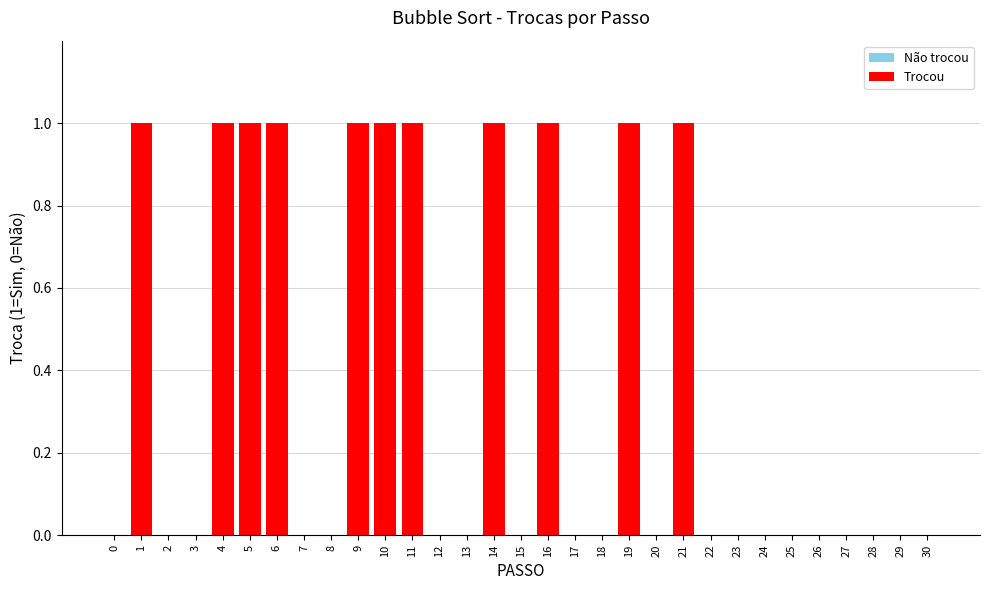

Is it true that the value at 14 is 0?

False